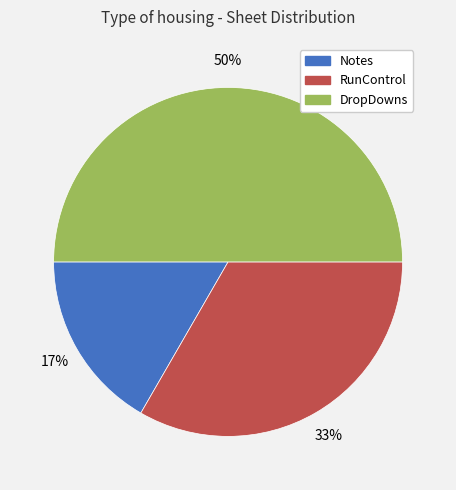

Count the number of slices in the pie.

3